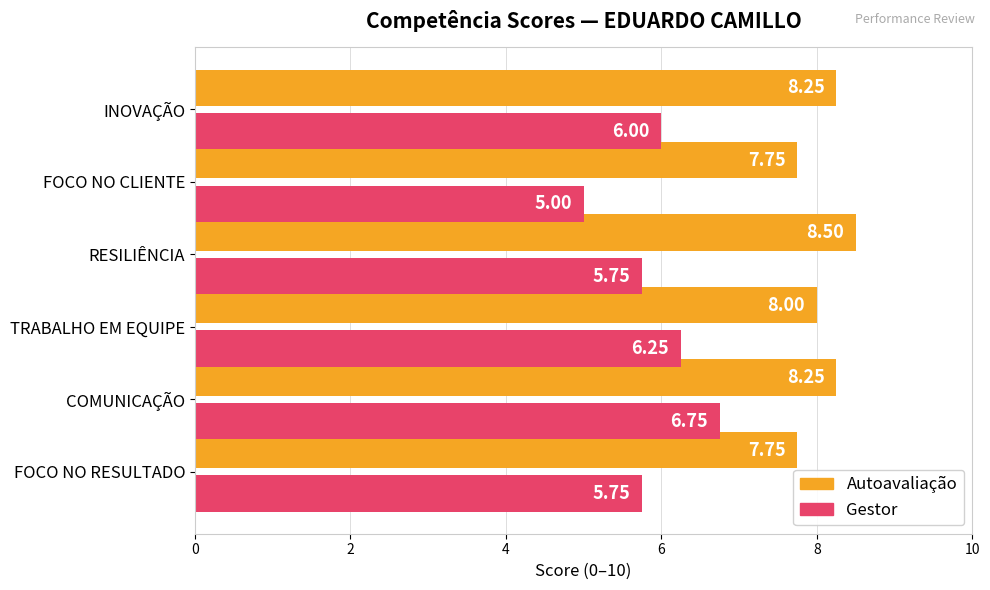

What is the difference between the second highest and second lowest values in the Gestor series?

0.5